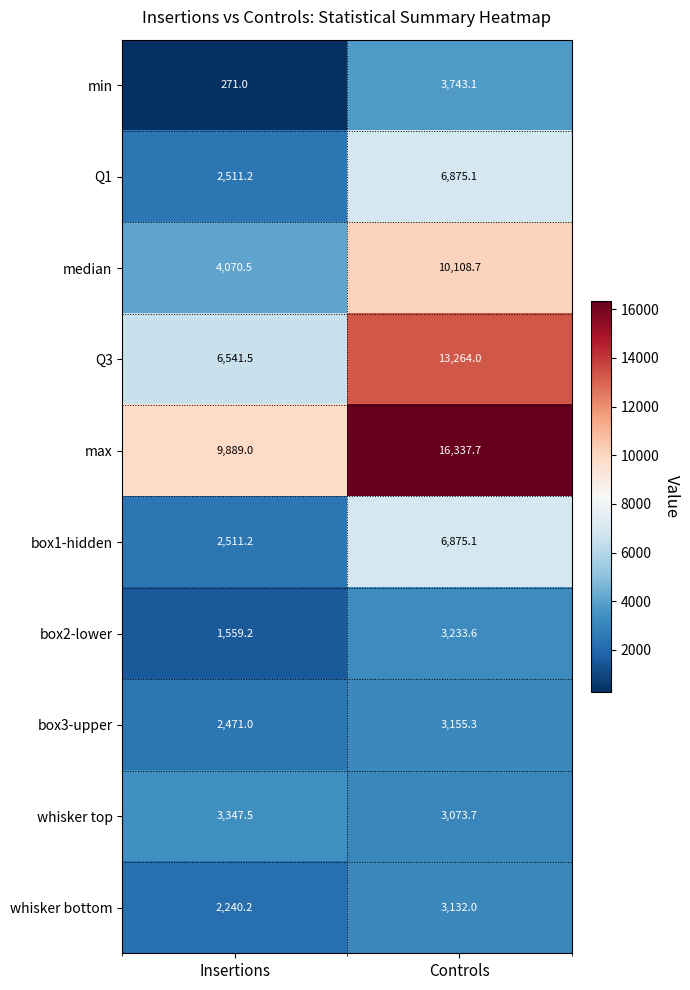

At how many categories does at least one series exceed 15291?

1